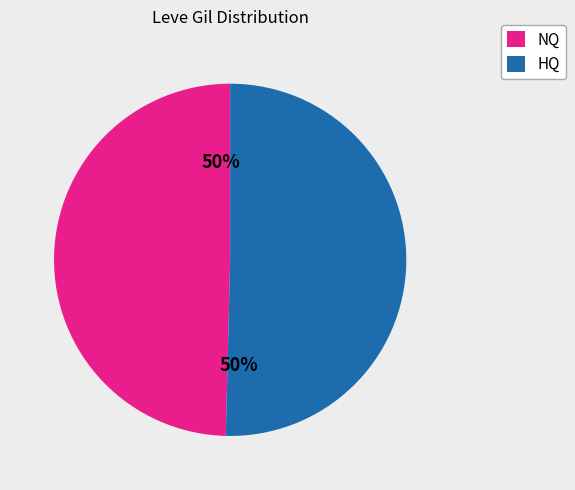

To the nearest percent, what portion does HQ represent?

50%